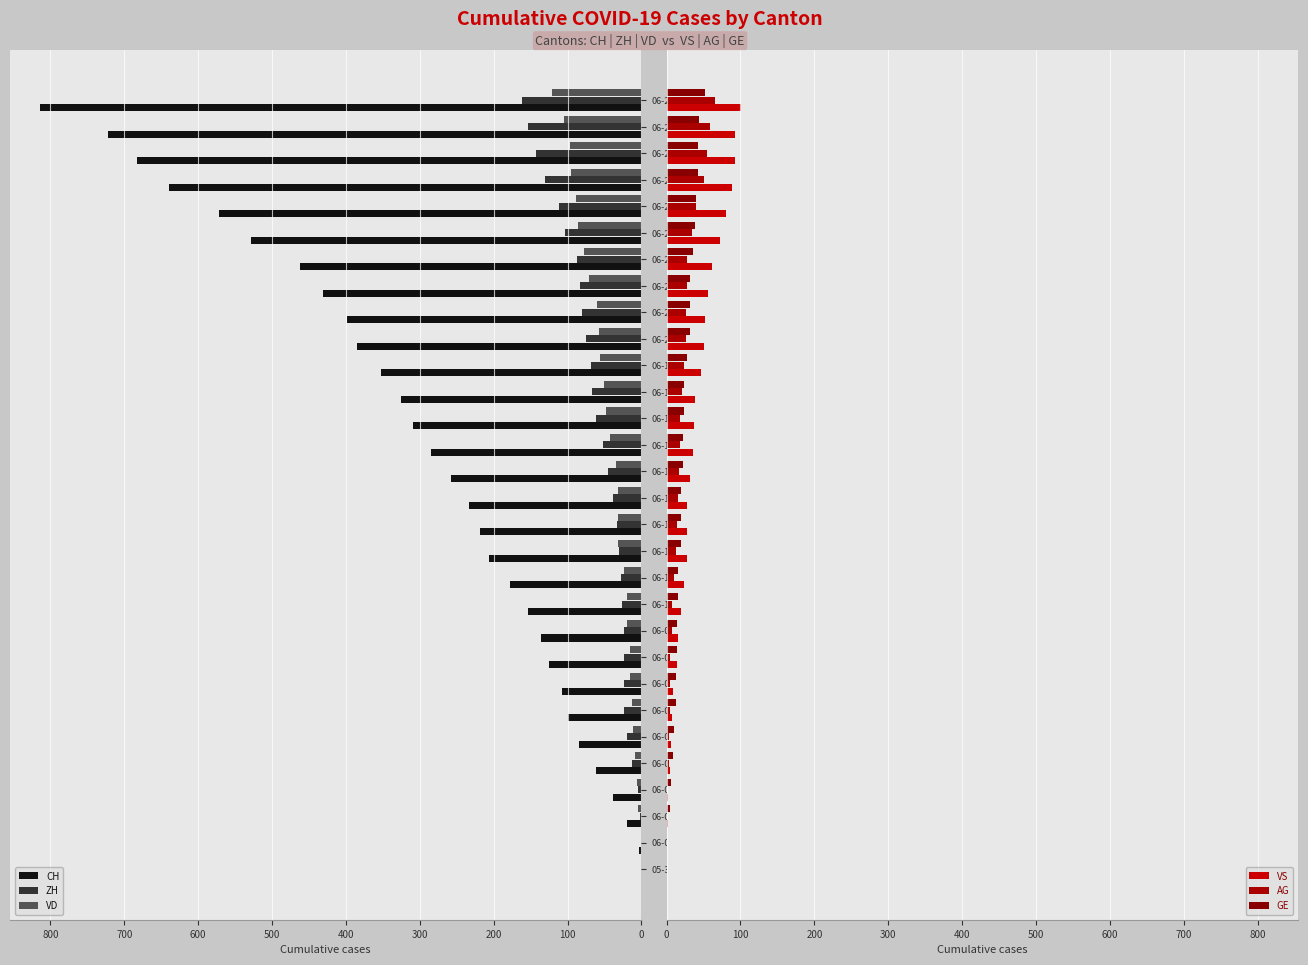

What are all the series names shown in the legend?

CH, ZH, VD, VS, AG, GE